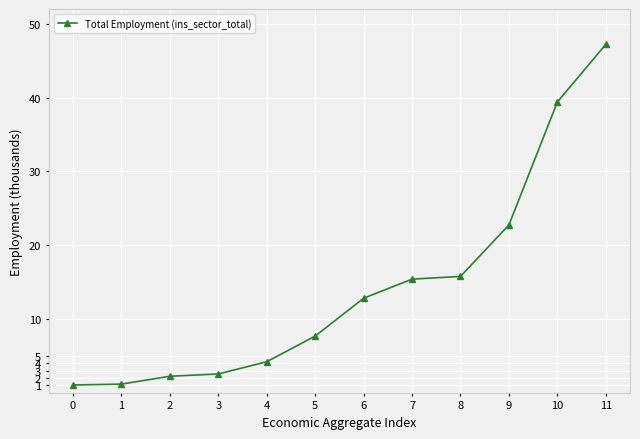

What is the average value?

14.4